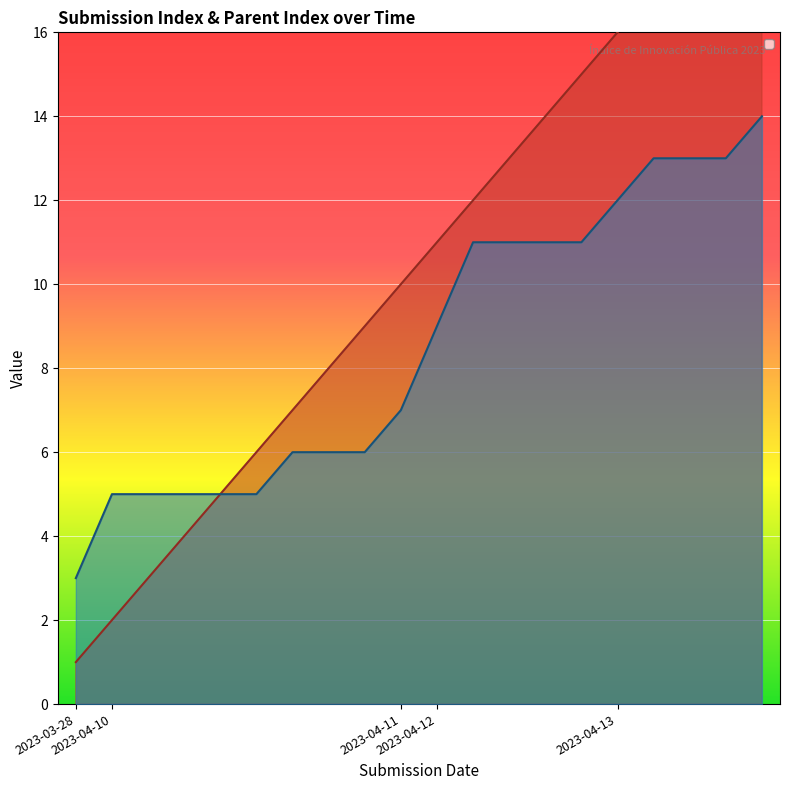

At how many categories does at least one series exceed 0?

20